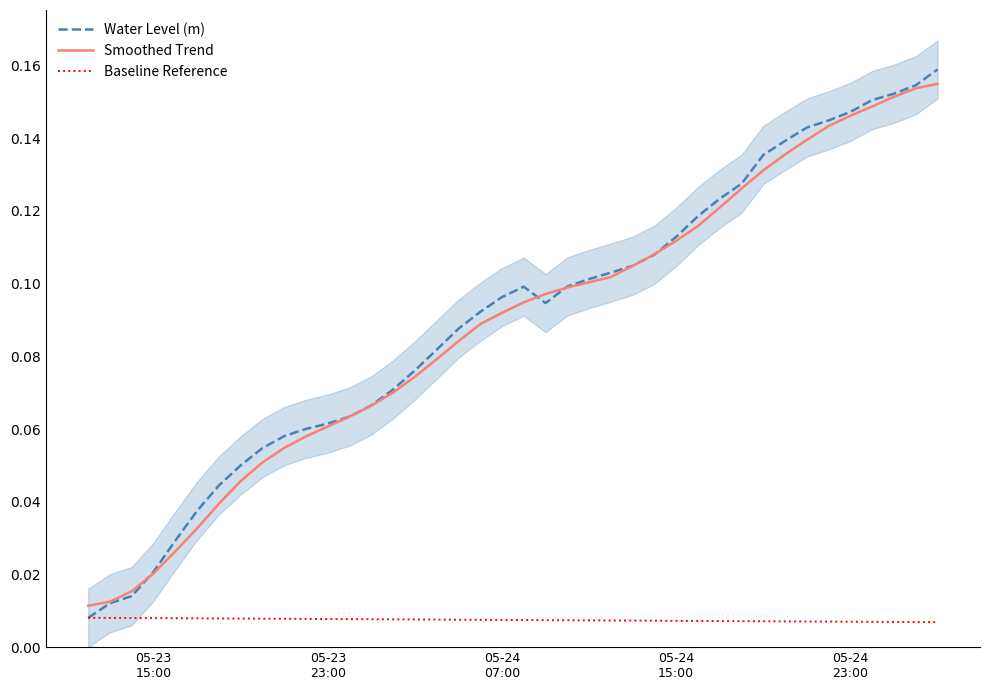

Does the chart have visible grid lines?

No